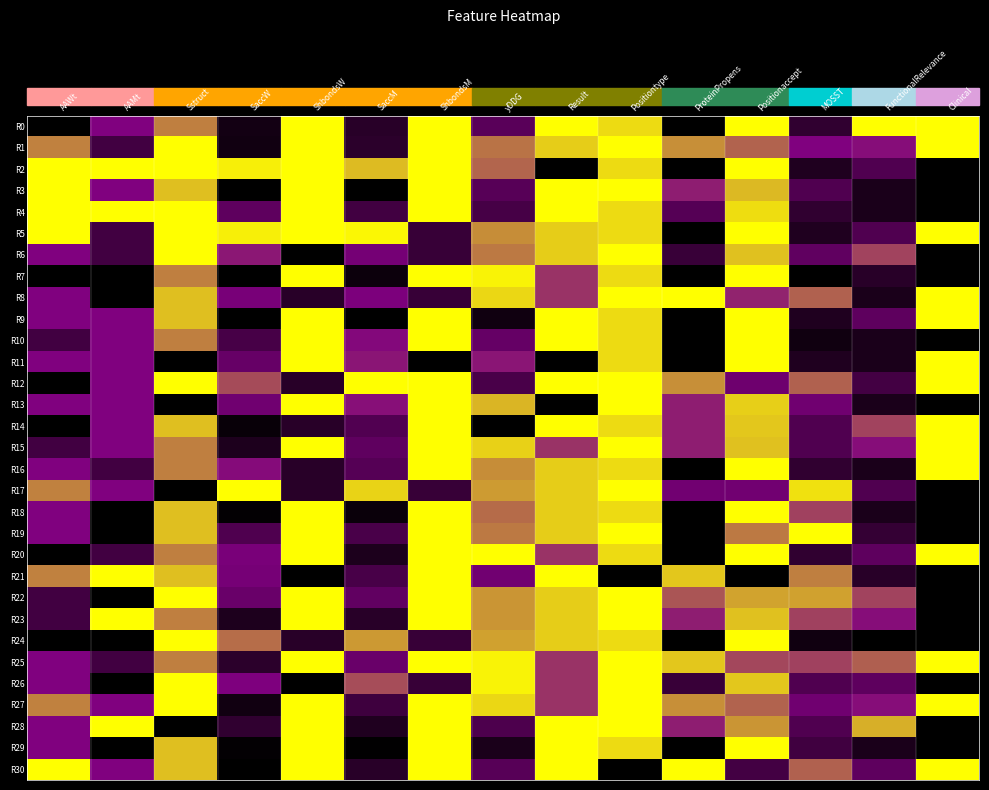

Which series changed the most between Sstruct and Result?

R2